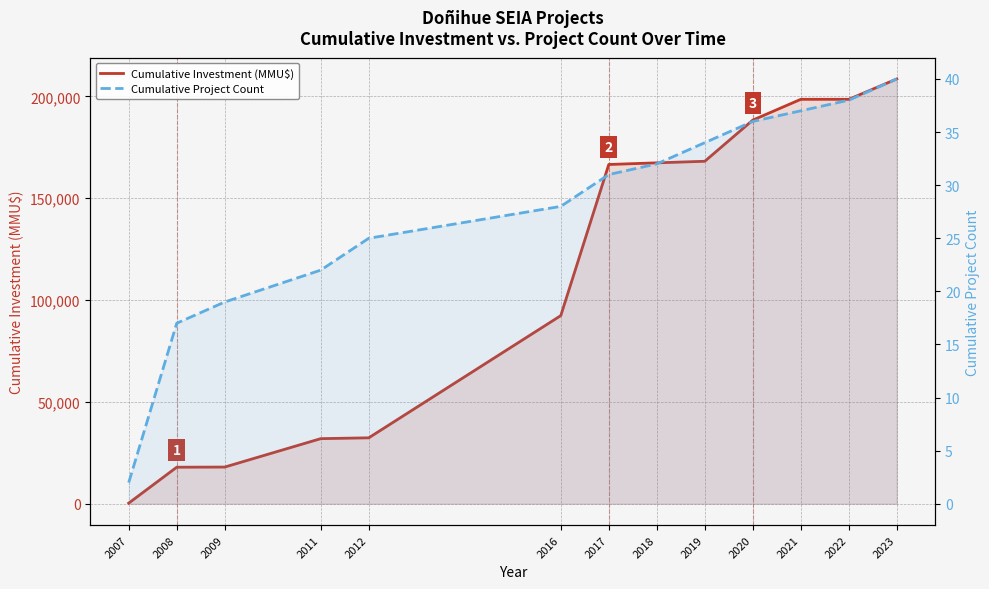

What are all the series names shown in the legend?

Cumulative Investment (MMU$), Cumulative Project Count